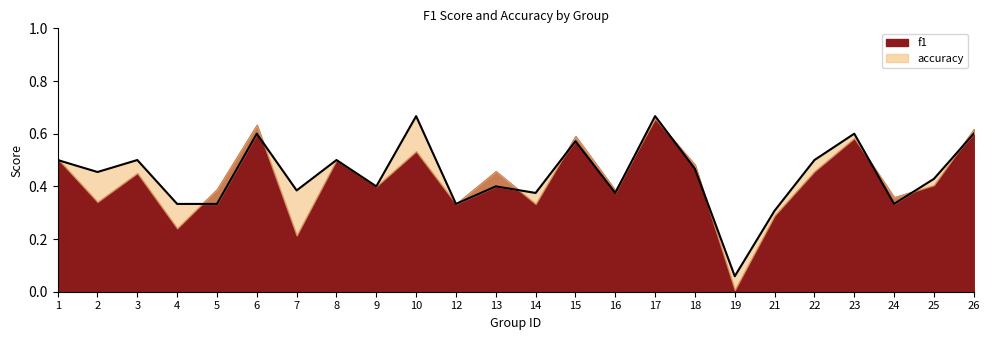

How many categories are shown in the chart?

24